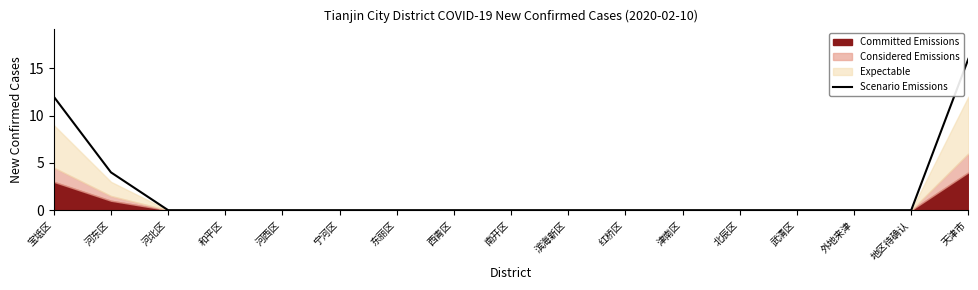

What is the average value?

2